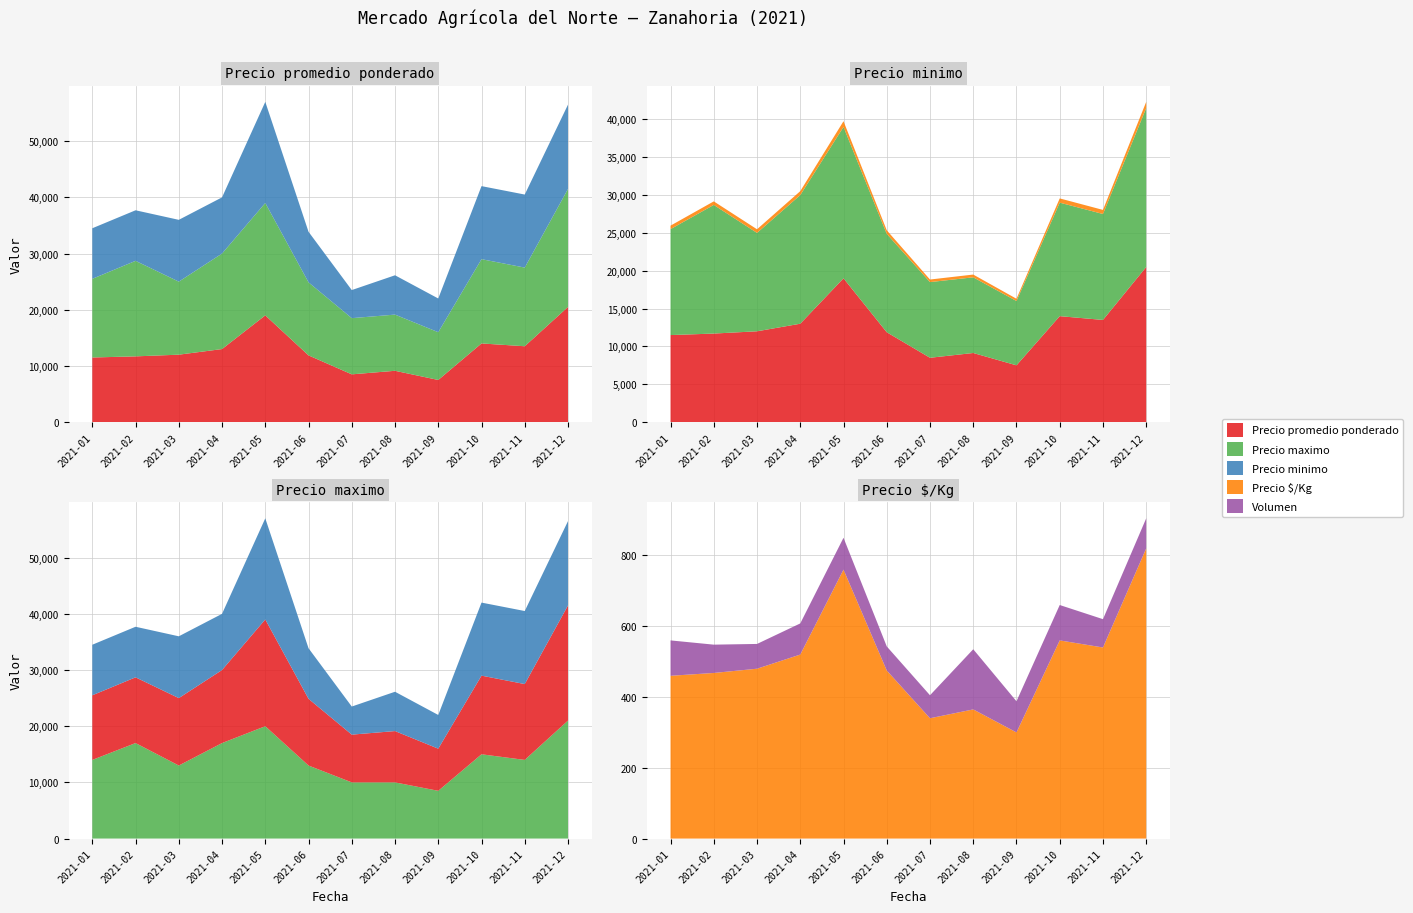

Reading left to right, list all the values displayed in this chart.

Precio promedio ponderado: 11500	11700	12000	13000	19000	11875	8500	9132	7500	14000	13500	20500
Precio maximo: 14000	17000	13000	17000	20000	13000	10000	10000	8500	15000	14000	21000
Precio minimo: 9000	9000	11000	10000	18000	9000	5000	7000	6000	13000	13000	15000
Precio $/Kg: 460	468	480	520	760	475	340	365	300	560	540	820
Volumen: 100	80	70	88	90	68	65	170	88	100	80	85